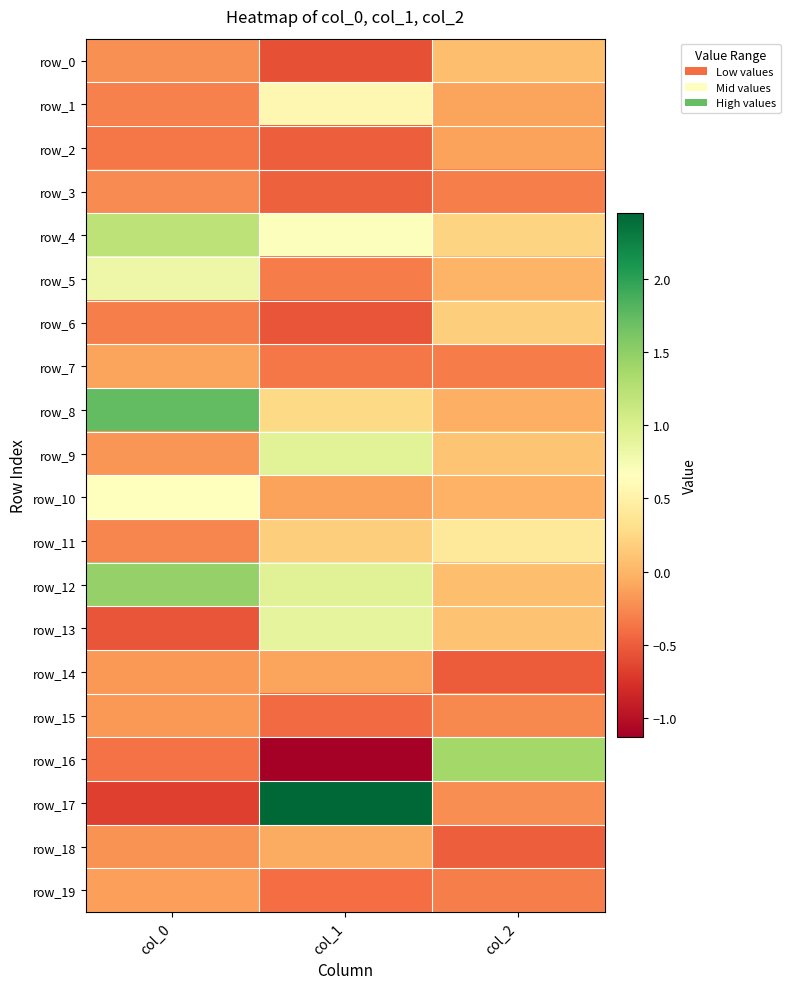

What is the sum of all row_8 values?

2.0